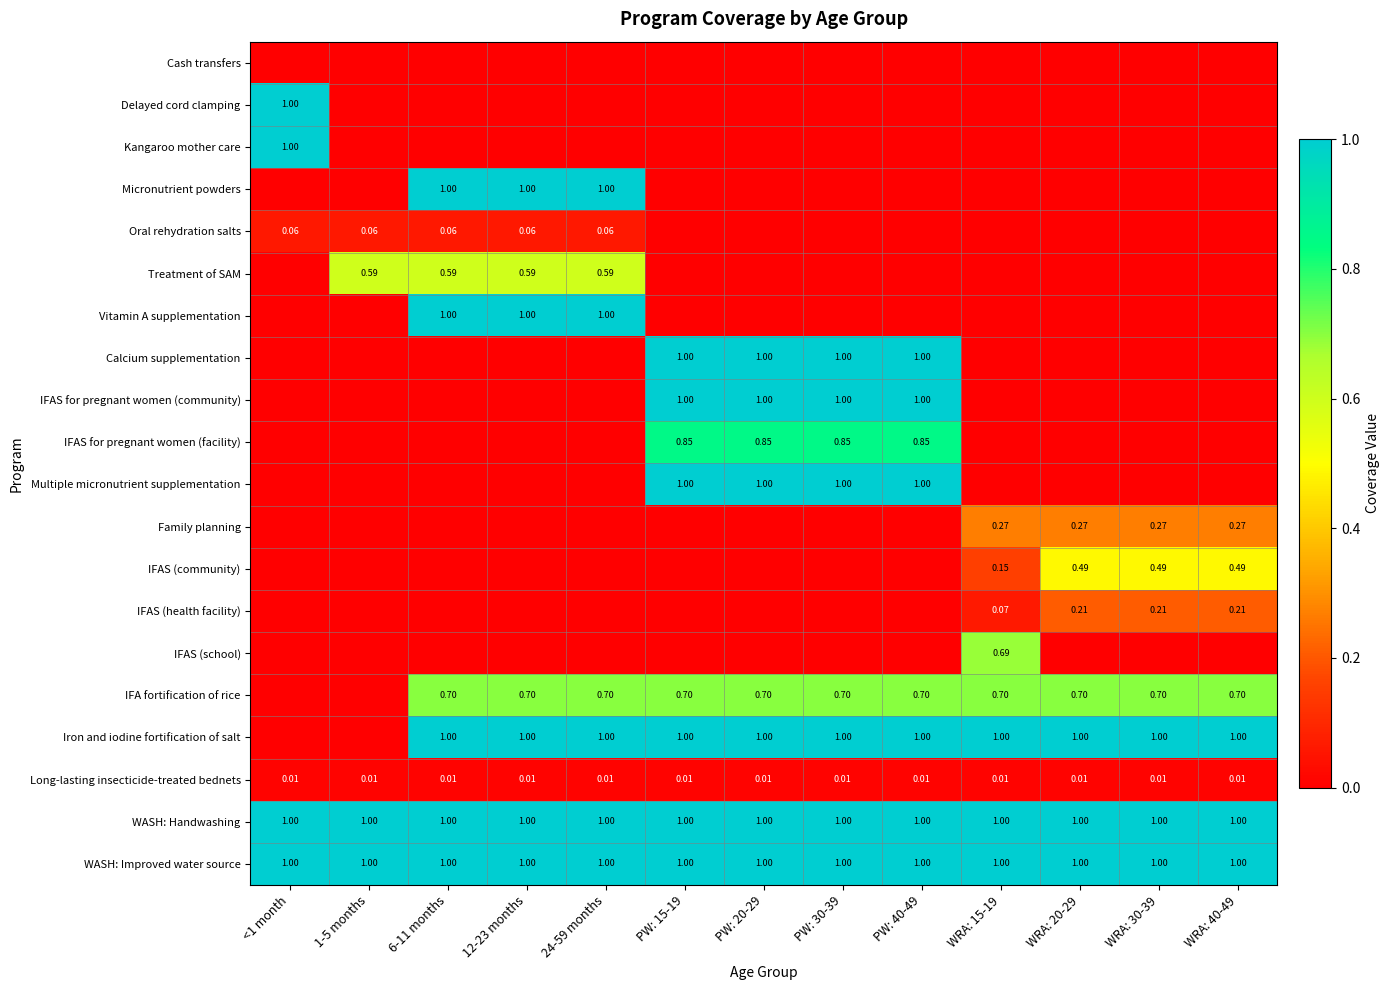

Count the Vitamin A supplementation values in the range 0 to 1.

13